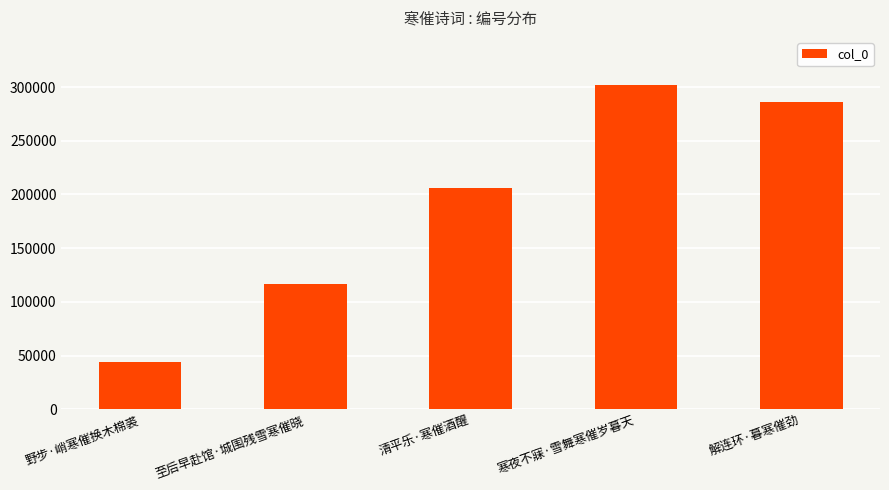

Is it true that the value at 野步·峭寒催换木棉裘 is 12190?

False